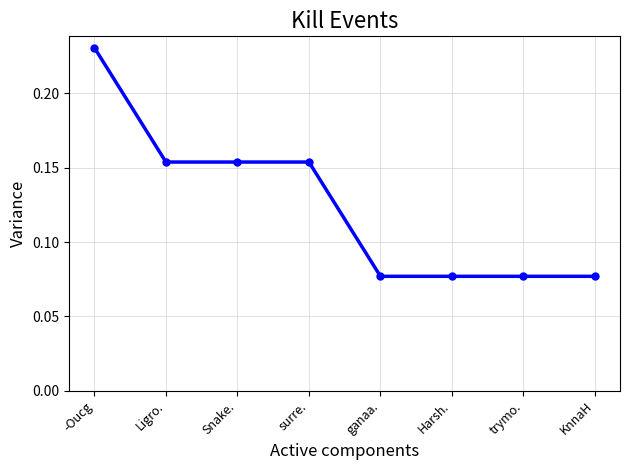

What is the label of the 5th point from the right?

surre.